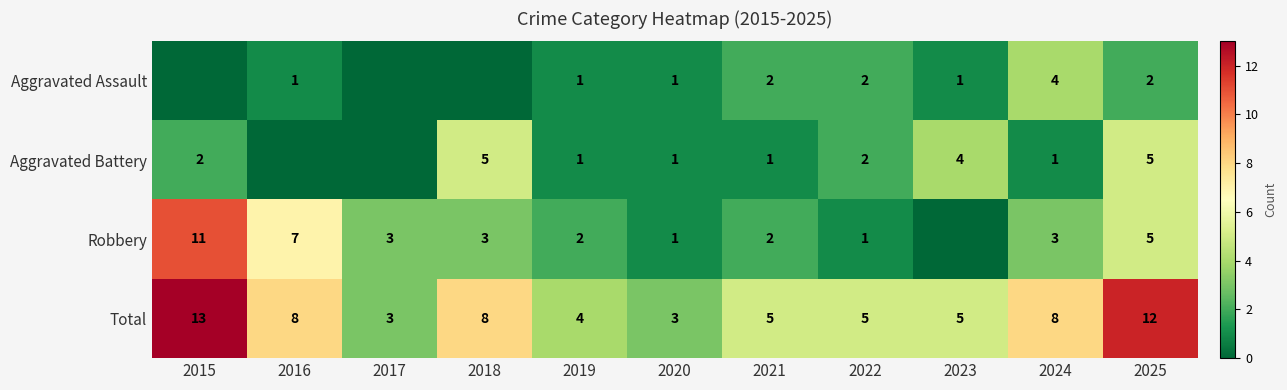

What is the spread (max minus min) of values at 2020?

2